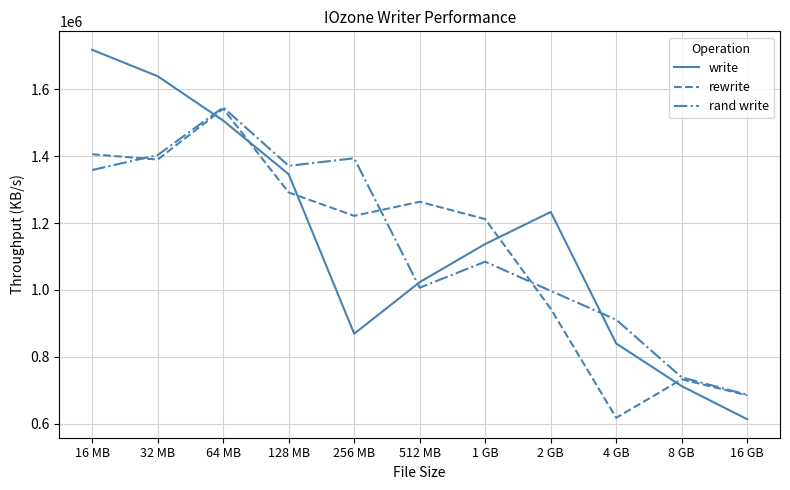

Which series has the widest spread of values?

write